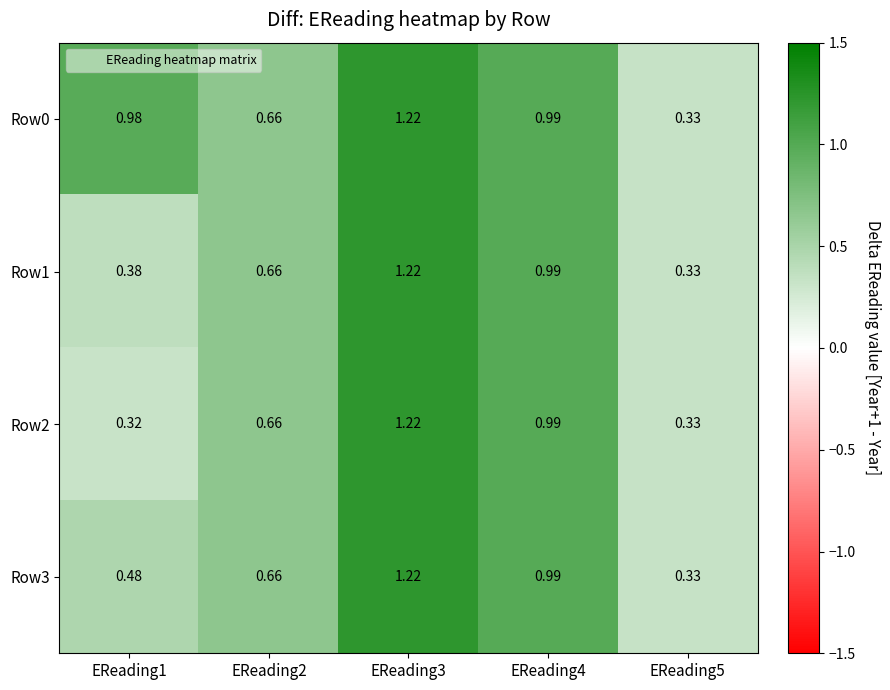

Is the value of Row1 at EReading4 greater than the value of Row2 at EReading5?

Yes